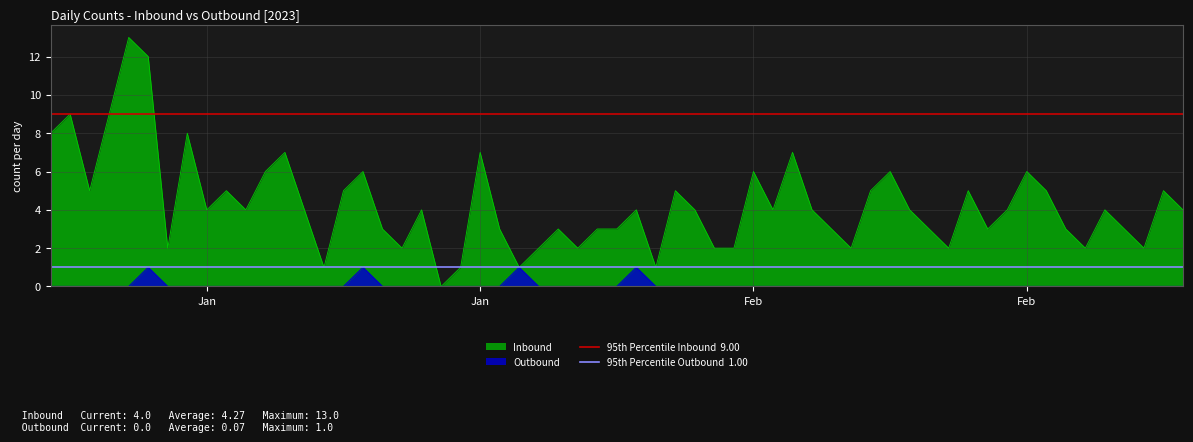

What is the sum of all 95th Percentile Inbound  9.00 values?

18